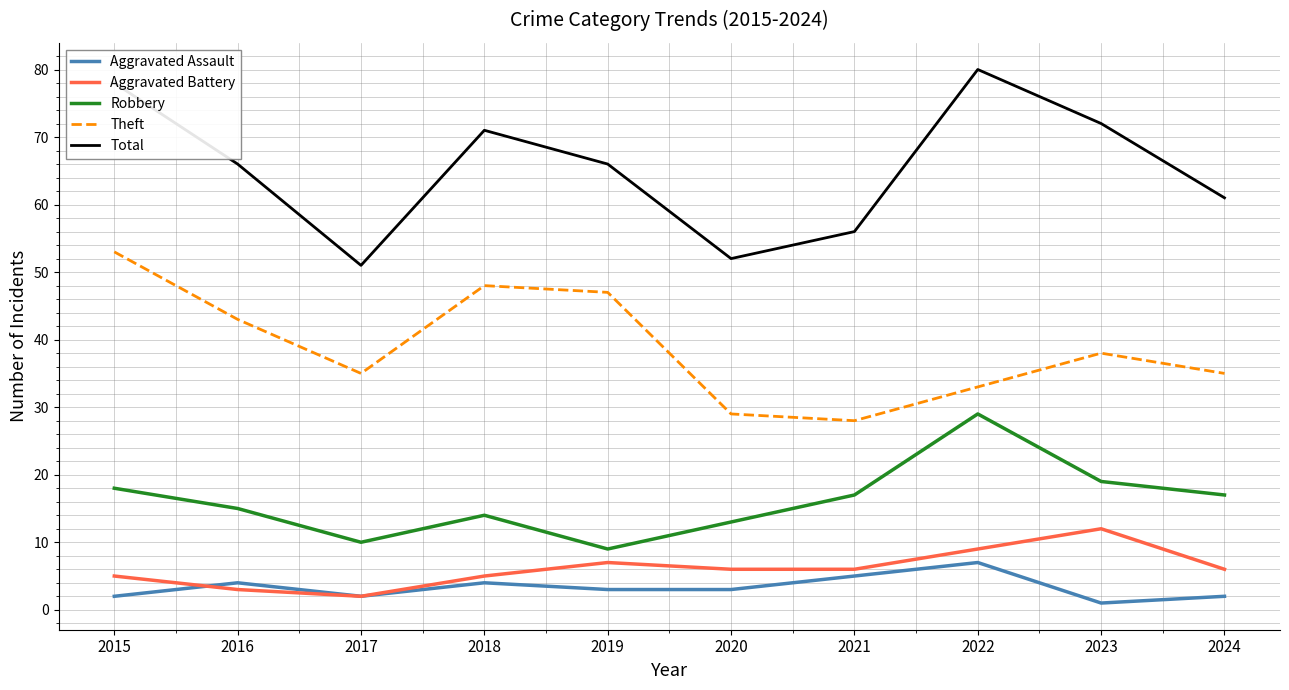

How many lines are shown in the chart?

5